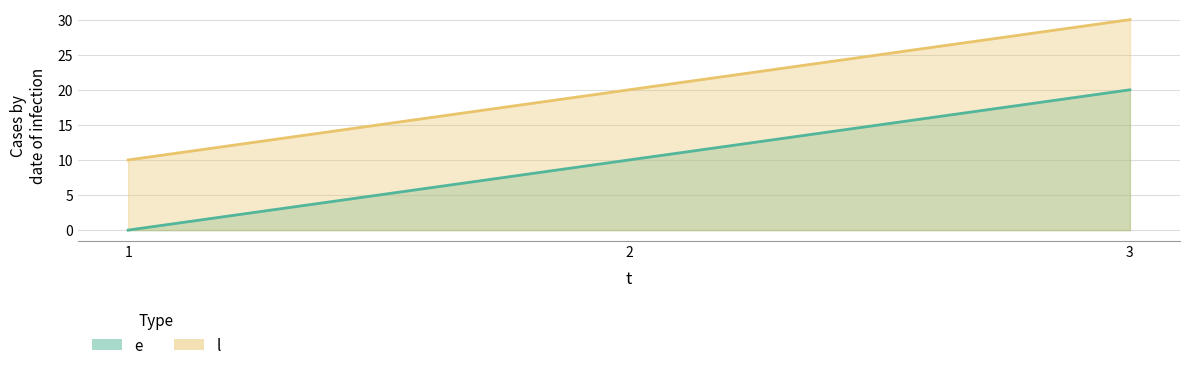

What is the difference between the maximum and minimum values in the e series?

20